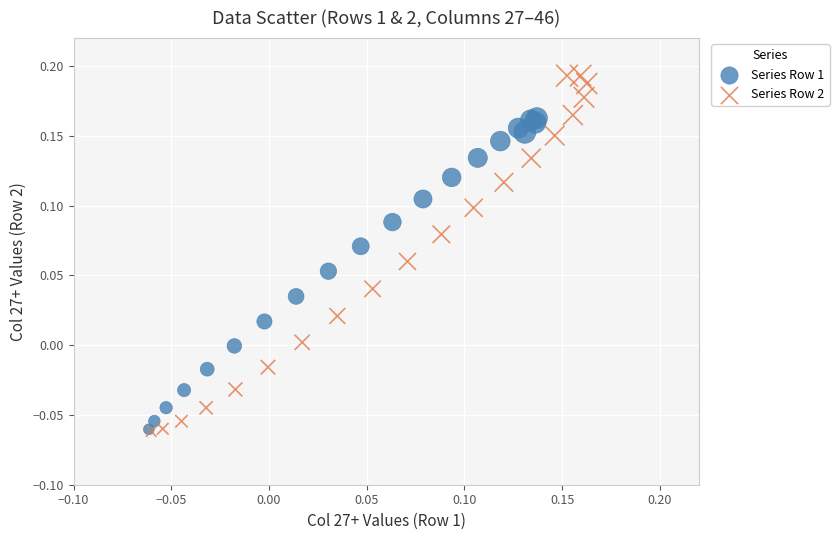

Which series has the largest Y range (max minus min)?

Series Row 2